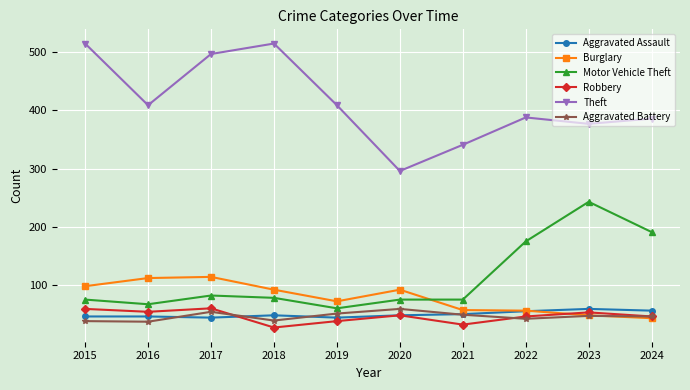

Which series has the largest total across all categories?

Theft